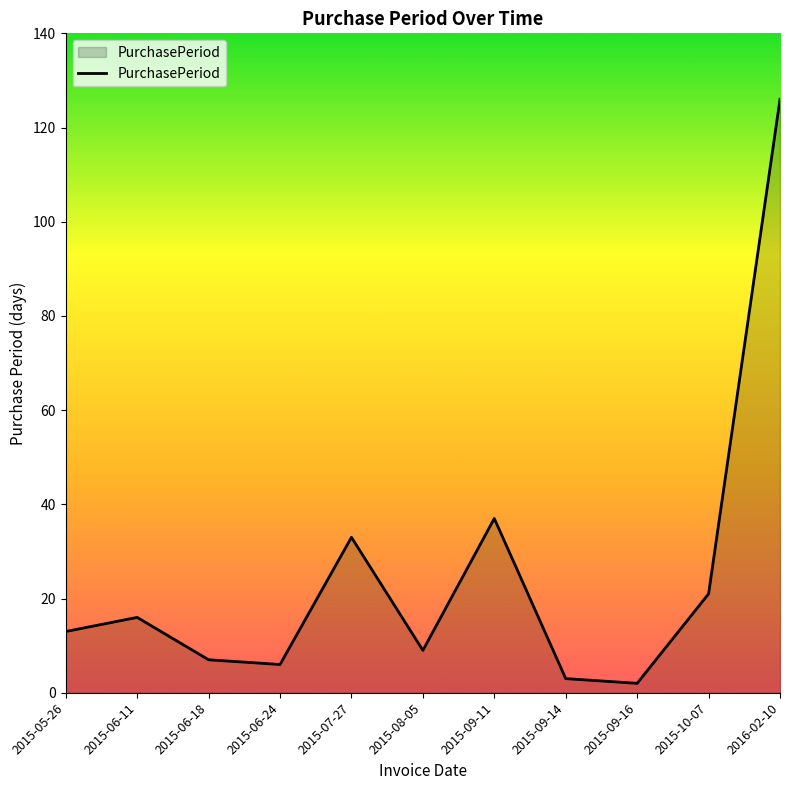

What position from the left is 2015-09-11?

7